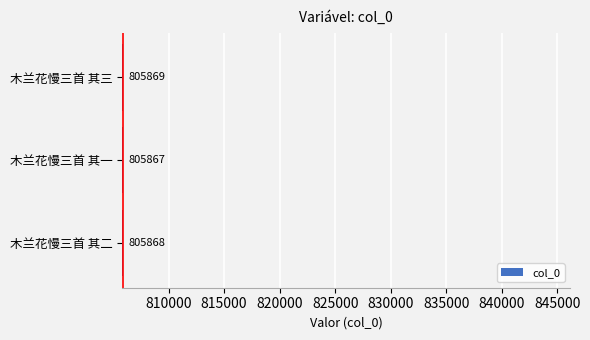

Approximately how many times larger is the value at 木兰花慢三首 其三 compared to 木兰花慢三首 其二?

1.0